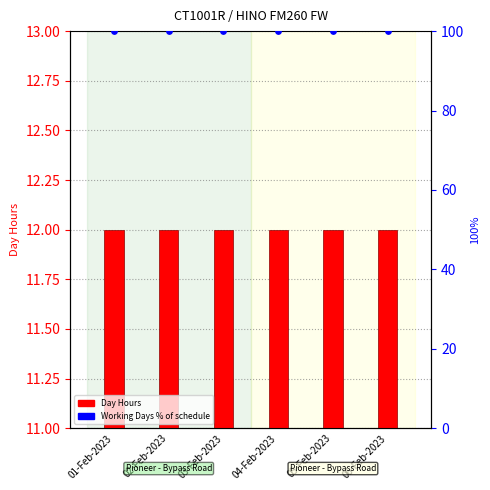

What is the total value across all series at 06-Feb-2023?

112